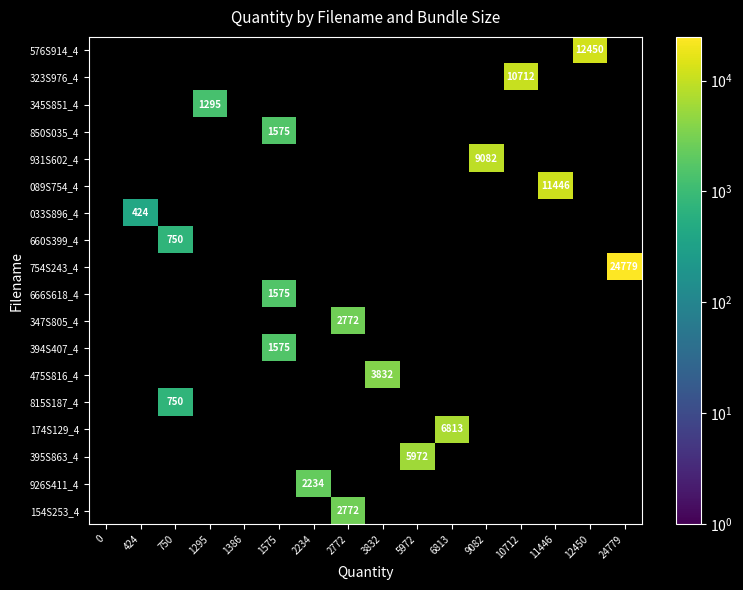

True or false: 666S618_4 has a value of 1575 at 1575.

True